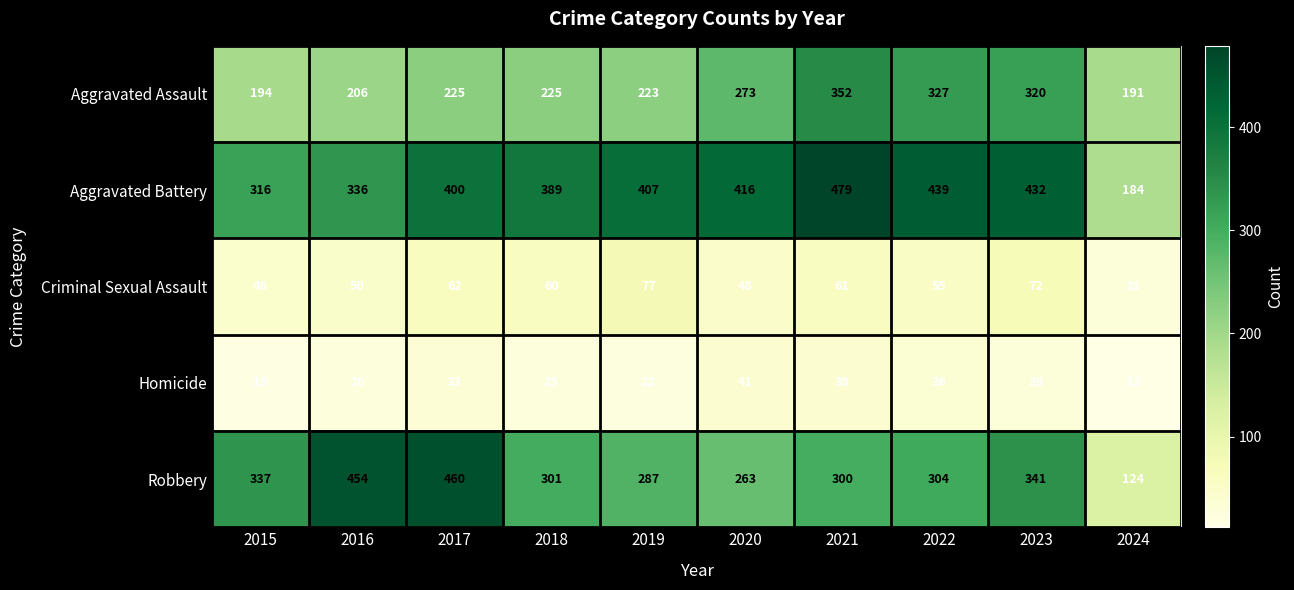

What is the greatest value displayed?

479